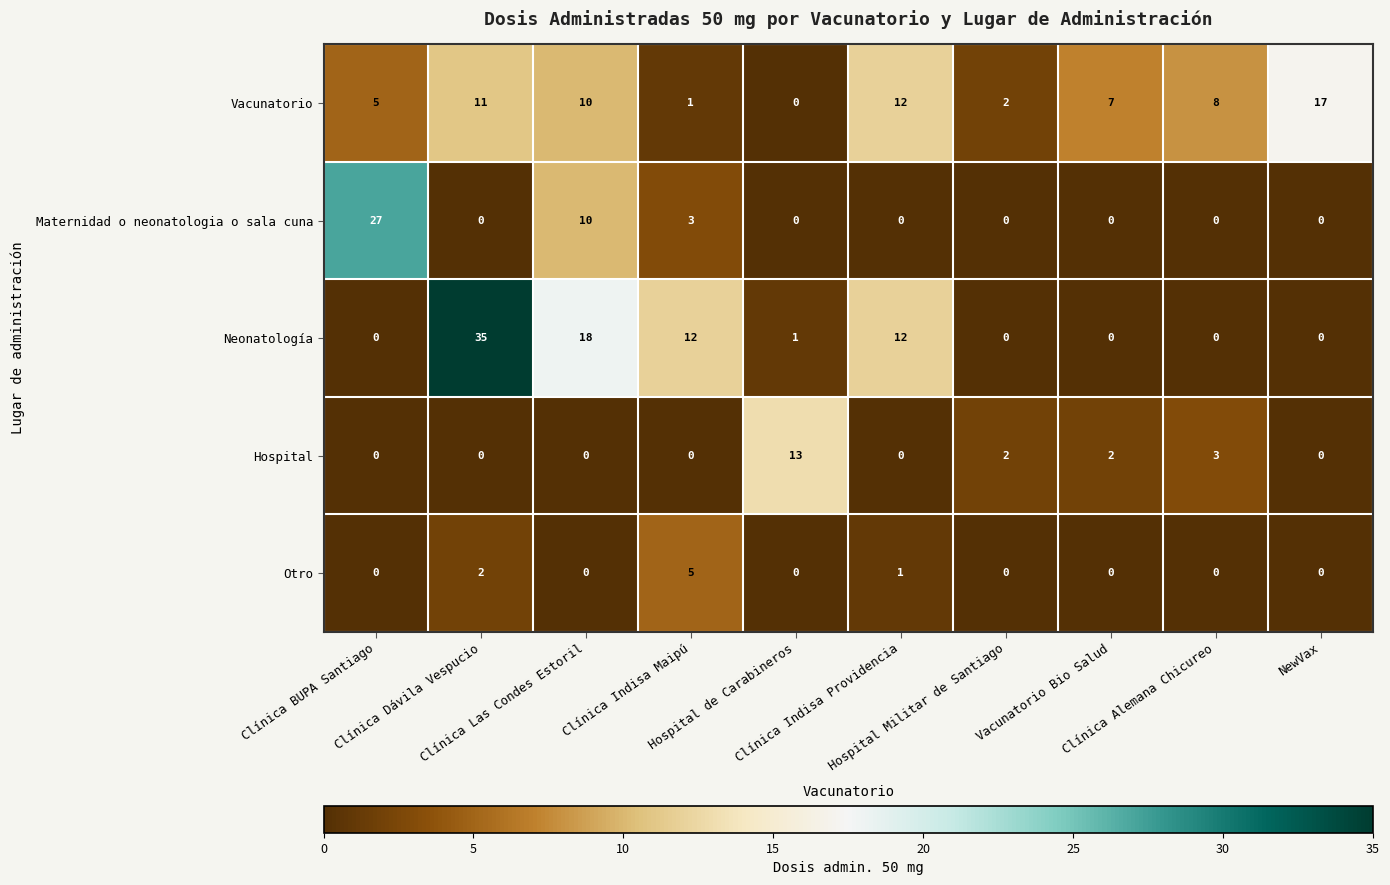

What is the highest value of the Neonatología series?

35